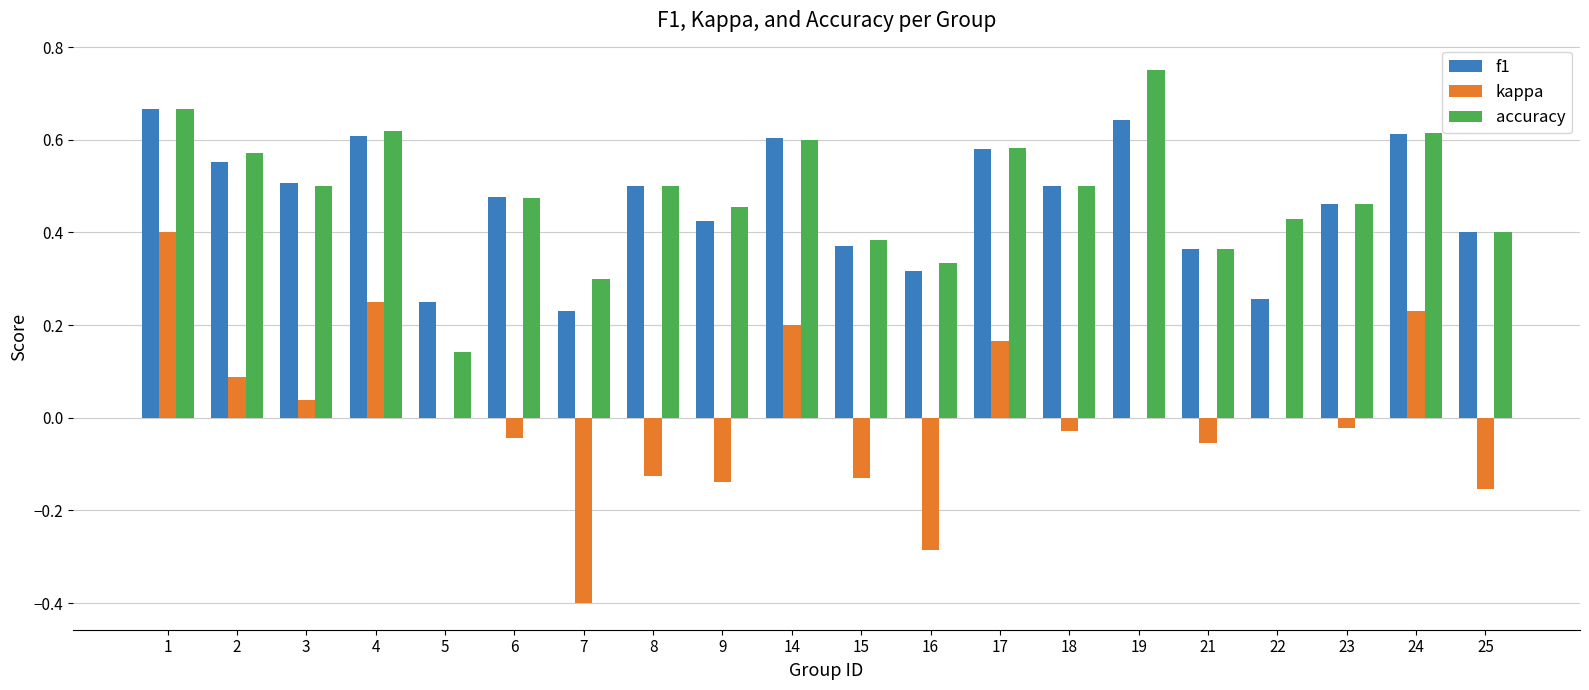

What is the total value across all series at 1?

1.7